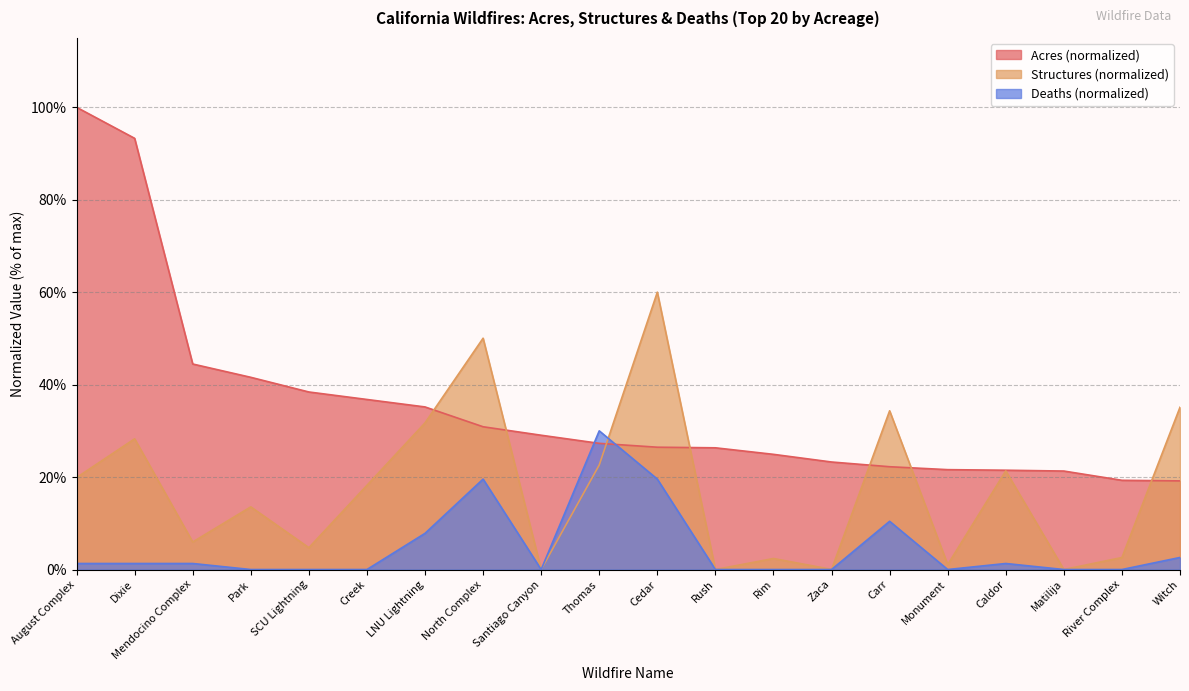

Where does the Deaths series first go above 1?

August Complex